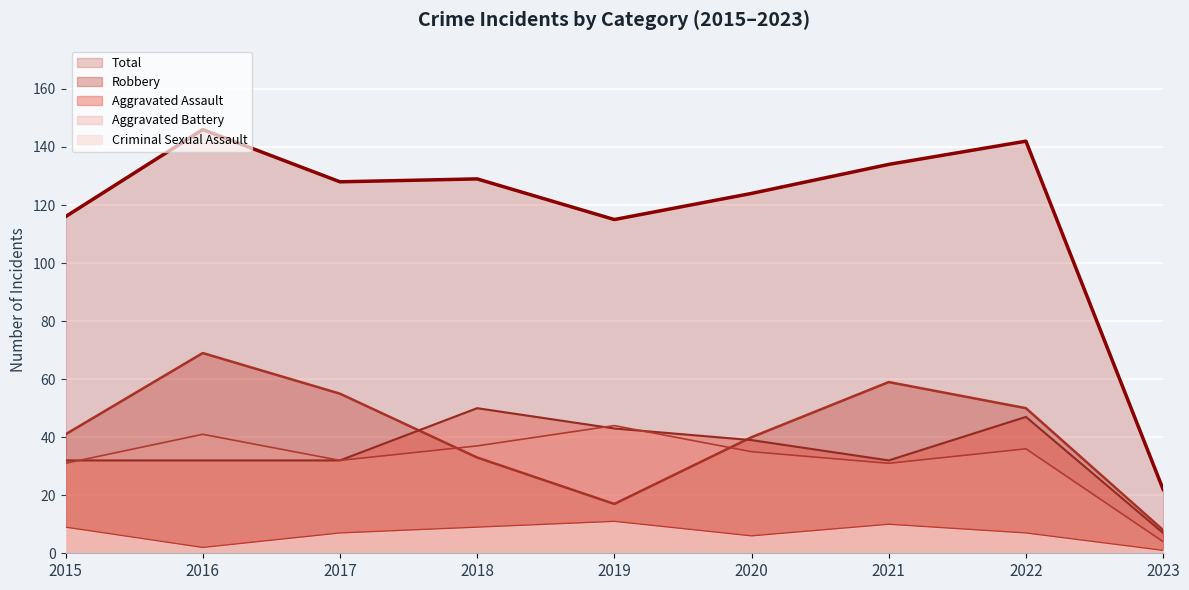

Where is the first local minimum for Criminal Sexual Assault?

2016